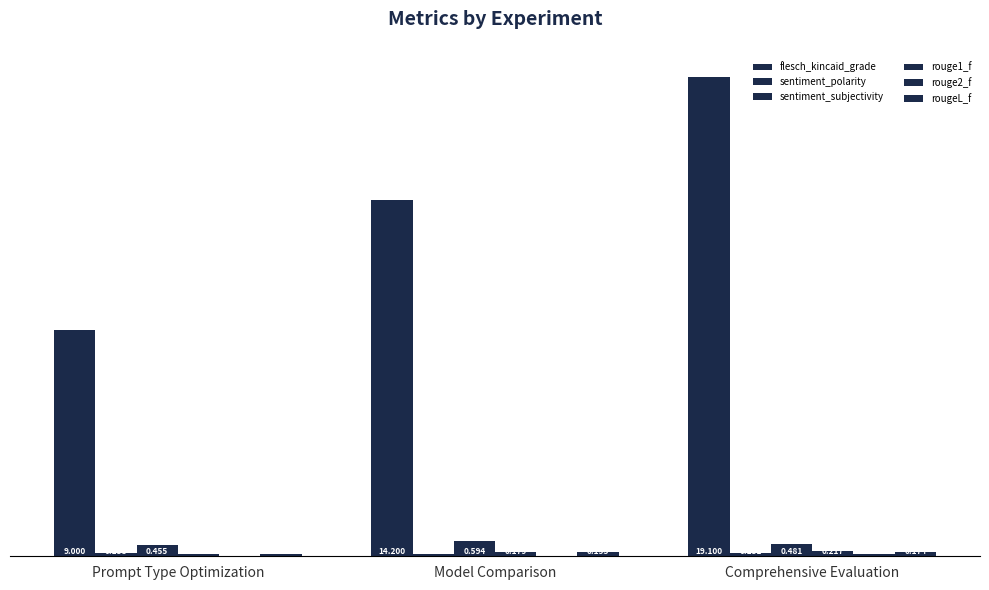

Count the number of categories in the chart.

3